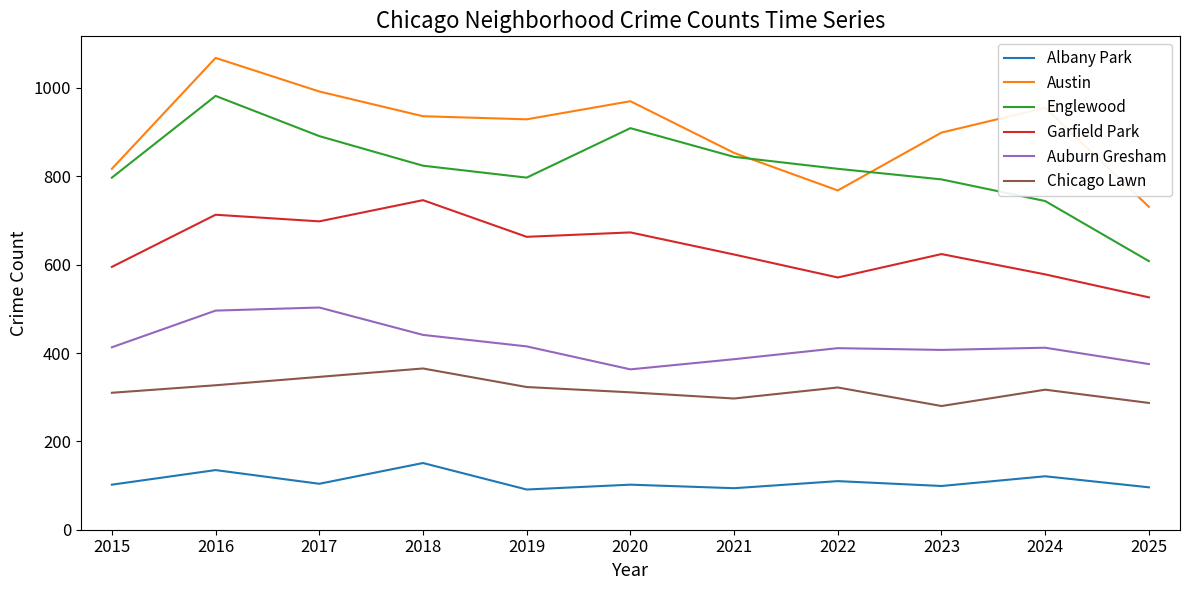

List the series in order of their peak value, highest first.

Austin, Englewood, Garfield Park, Auburn Gresham, Chicago Lawn, Albany Park